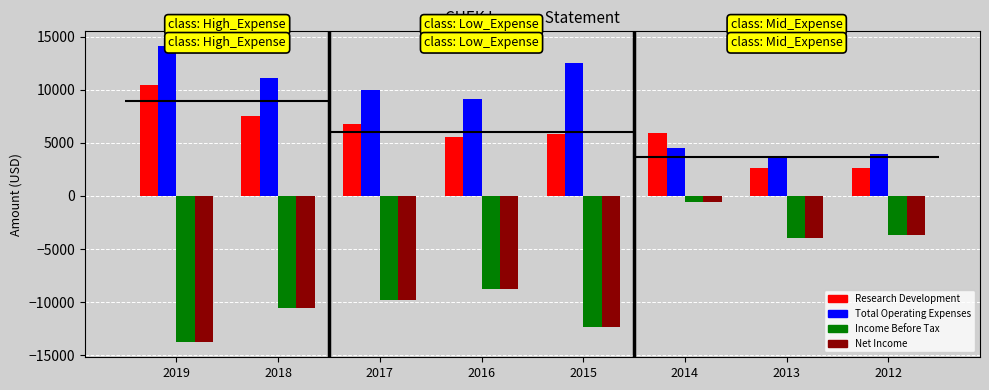

Reading left to right, what are all the values shown in this chart?

Research Development: 10400	7500	6800	5500	5800	5900	2600	2600
Total Operating Expenses: 14100	11100	10000	9100	12500	4500	3700	3900
Income Before Tax: -13800	-10600	-9800	-8800	-12300	-600	-4000	-3700
Net Income: -13800	-10600	-9800	-8800	-12300	-600	-4000	-3700